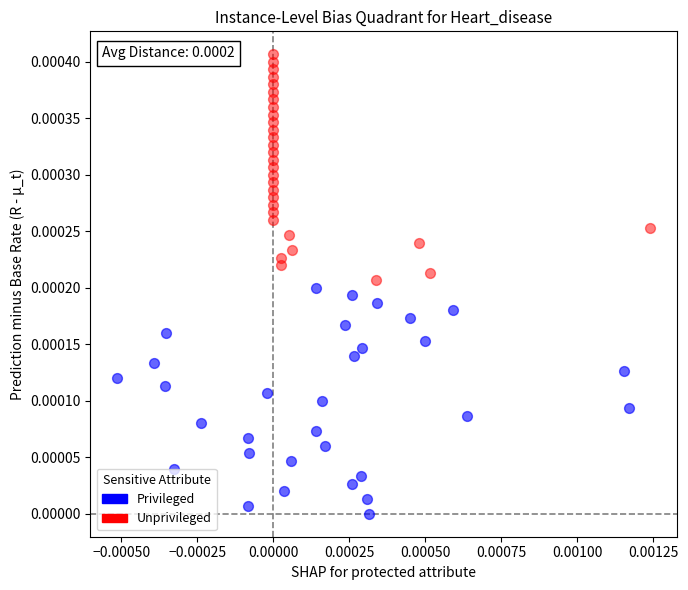

Which series reaches the maximum Y coordinate?

Unprivileged